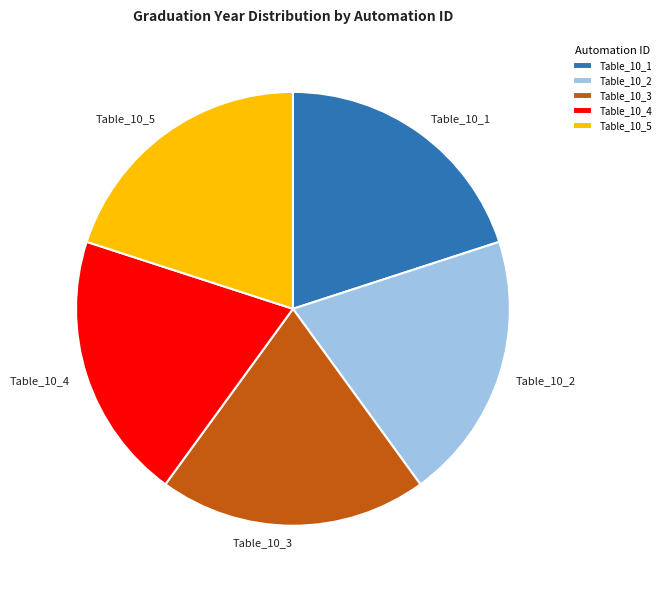

Does any single category account for the majority?

No